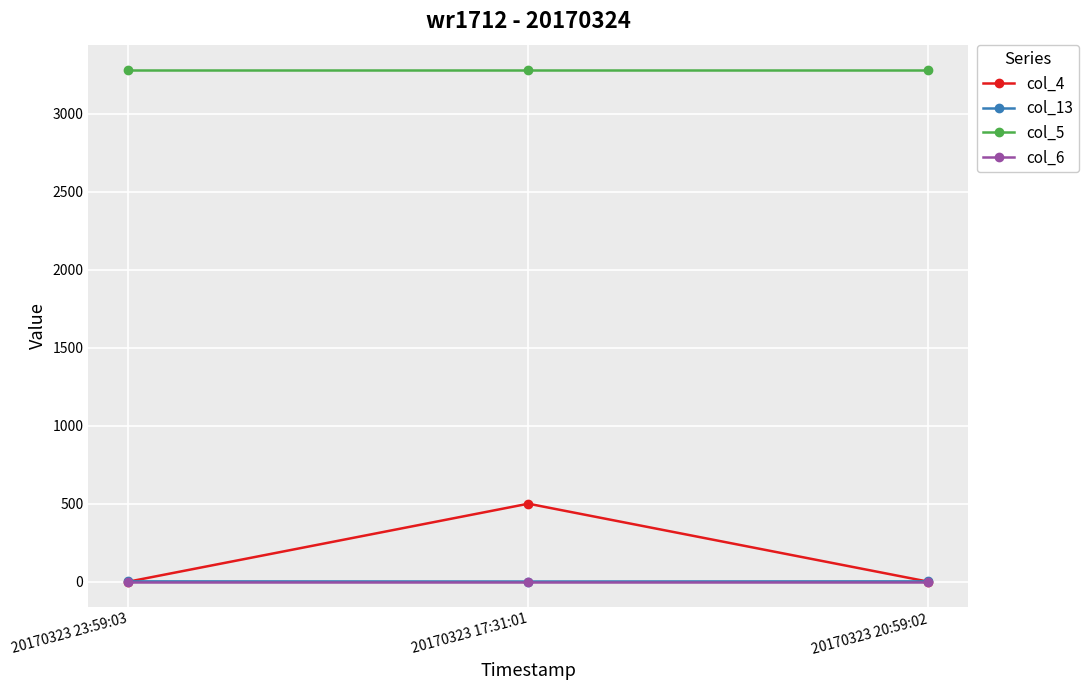

The value of col_4 at 20170323 17:31:01 is 702. True or false?

False